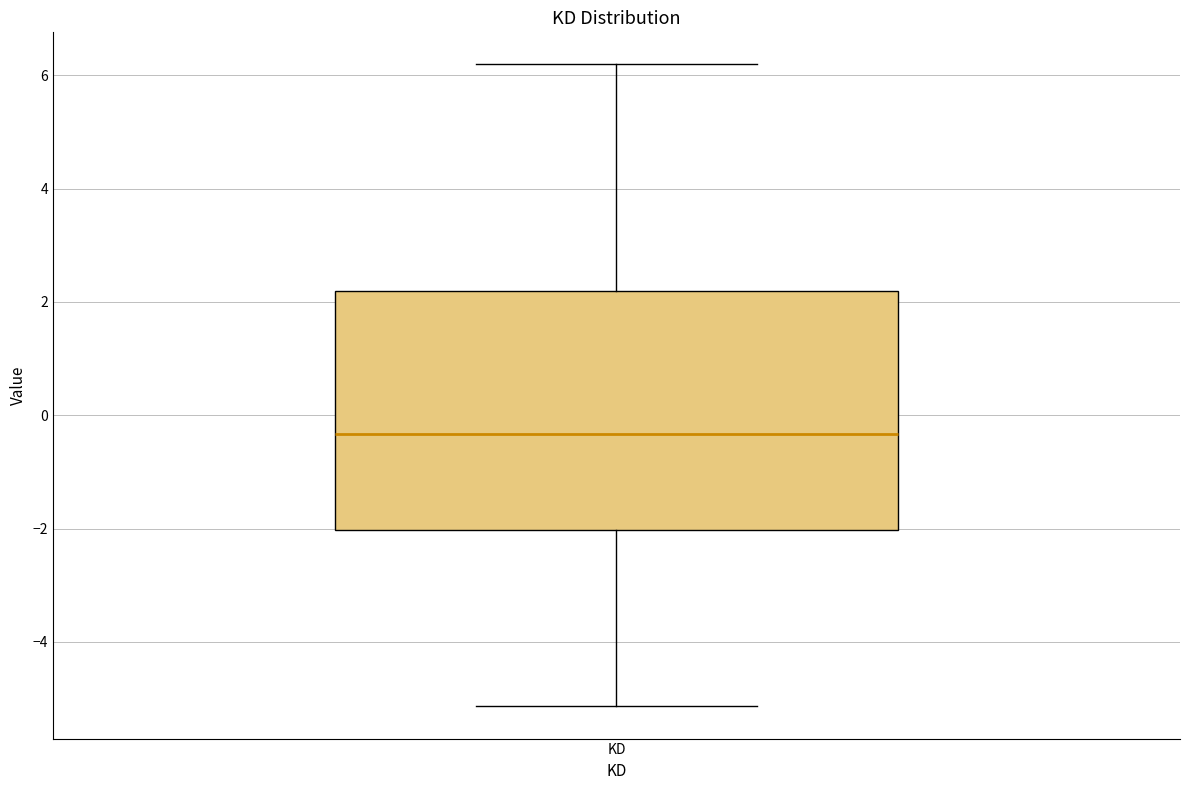

Transcribe this box plot: give where the median line is, the range the box spans, and where the two whiskers end, as read against the y-axis. The values are not printed on the chart, so give them approximately, as read against the axis.

median -0.4, box -2.0 to 2.2, whiskers -5.2 to 6.2